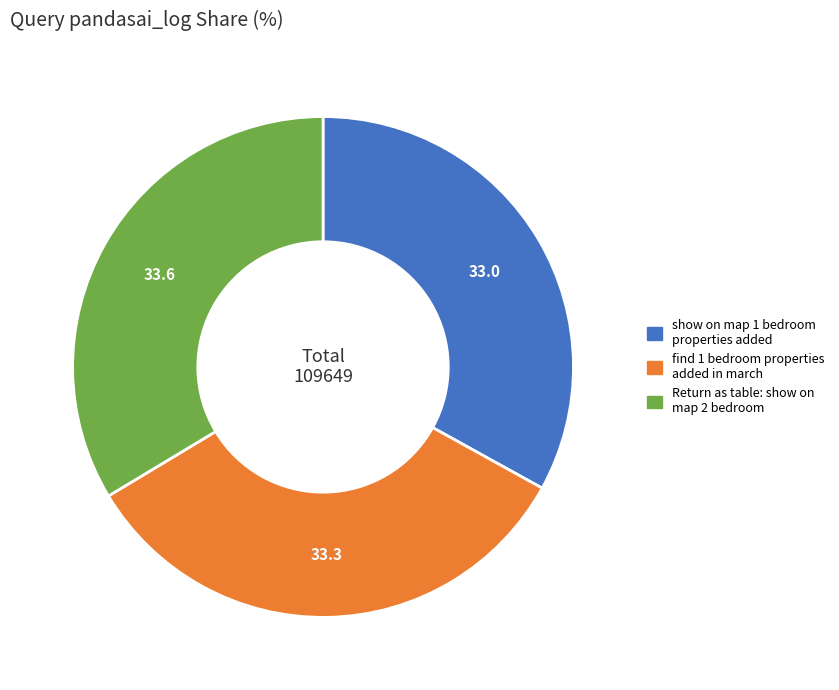

How many slices are in this pie chart?

3